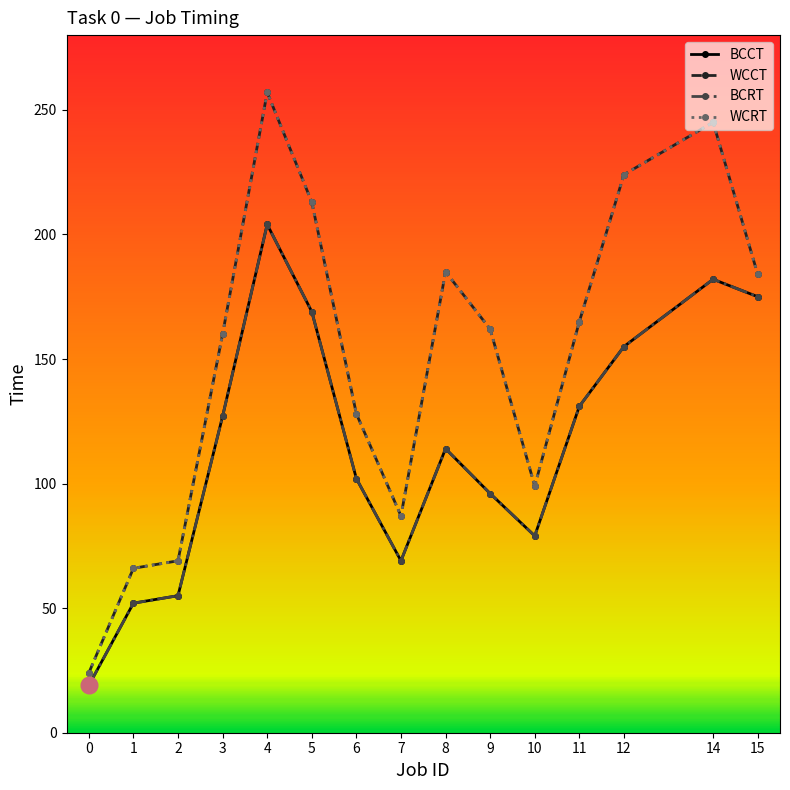

What is the maximum value for BCCT?

204